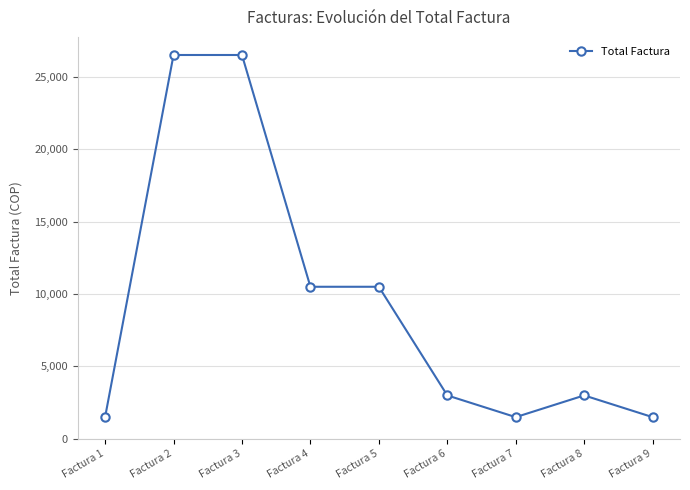

How many lines are shown in the chart?

1